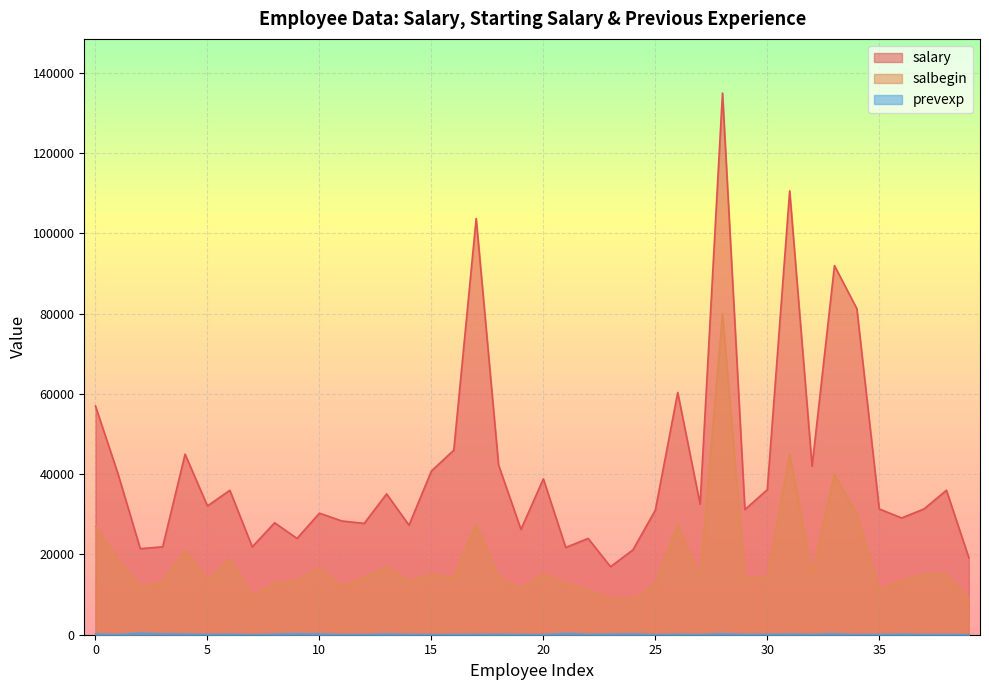

What are all the series names shown in the legend?

salary, salbegin, prevexp